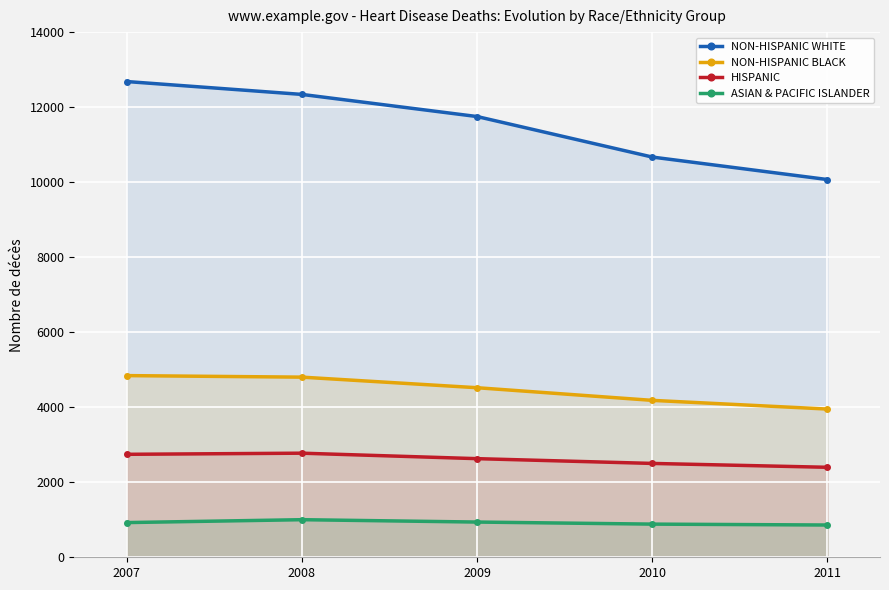

True or false: HISPANIC and ASIAN & PACIFIC ISLANDER cross at least once.

False